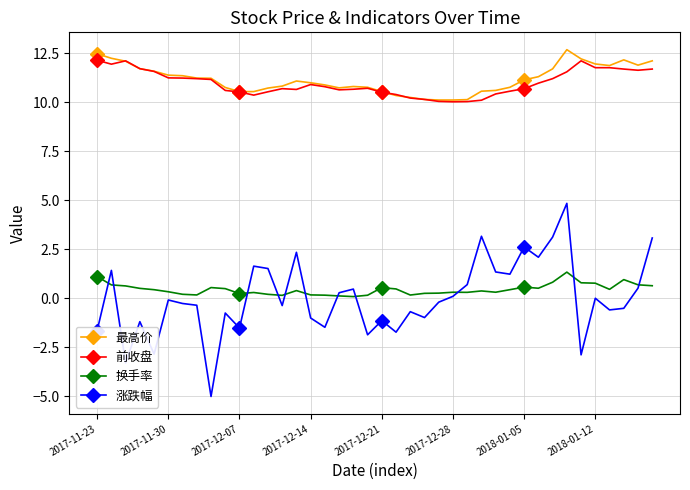

True or false: 换手率 has more than 0 interior local peaks.

True